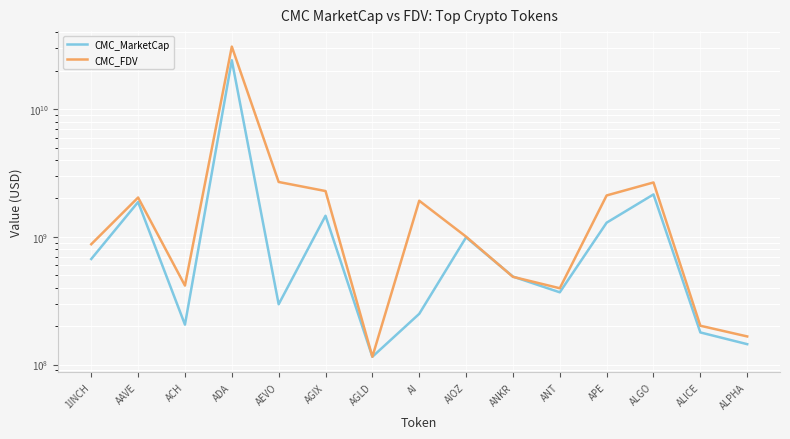

What is the difference between the highest and lowest values at AEVO?

2395937259.2